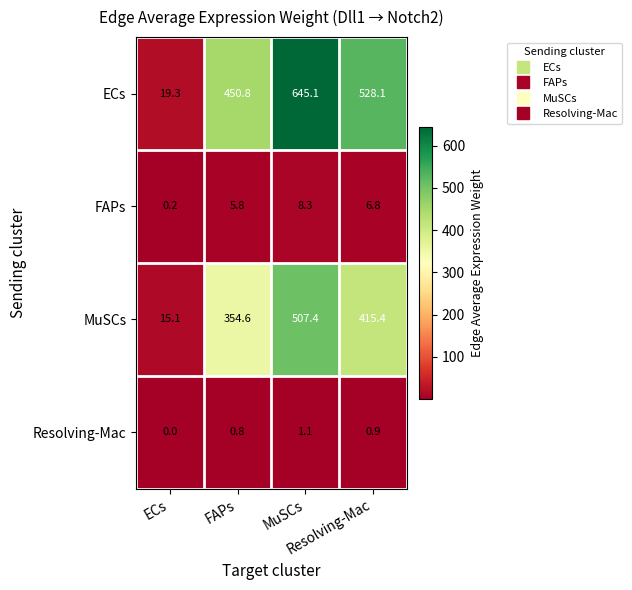

What is the greatest value displayed?

645.1